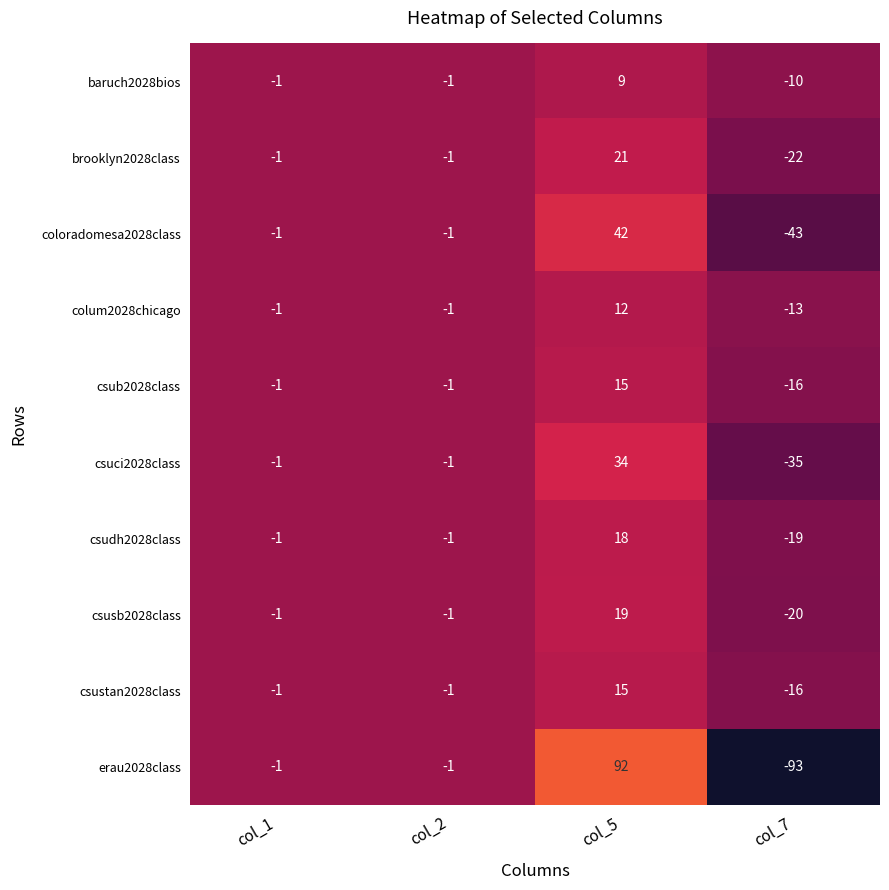

True or false: coloradomesa2028class has a value of 62 at col_5.

False